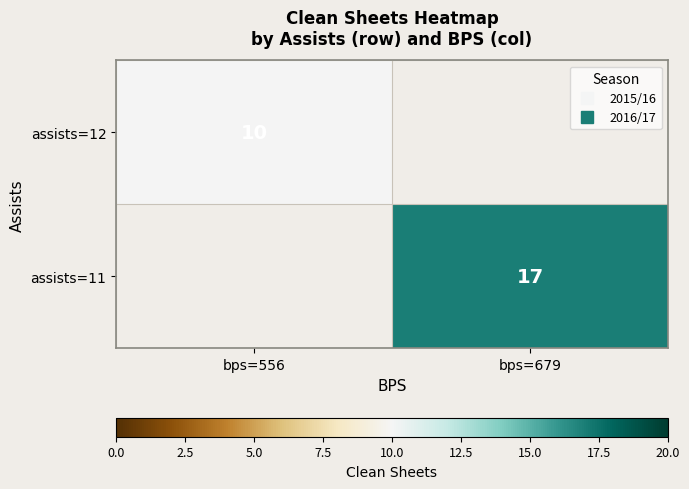

At which label does assists=12 reach its minimum?

bps=556